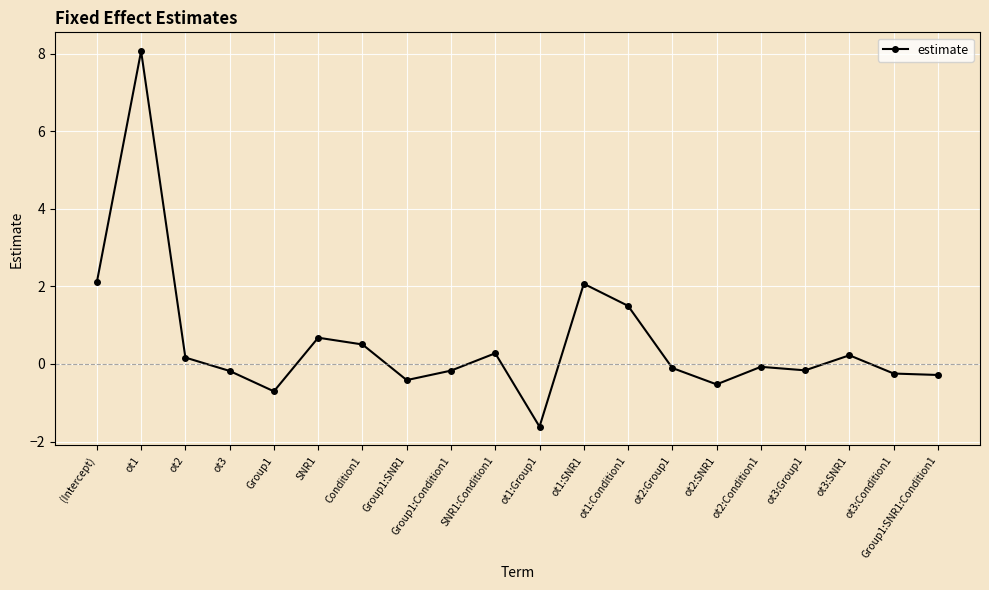

Which has a higher value, Group1:SNR1 or ot1:Group1?

Group1:SNR1